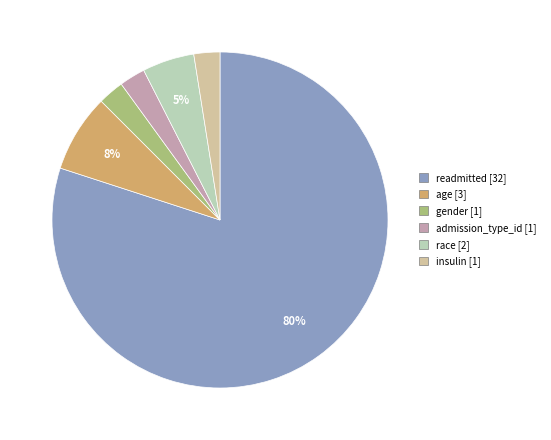

To the nearest percent, what is the average slice percentage?

17%